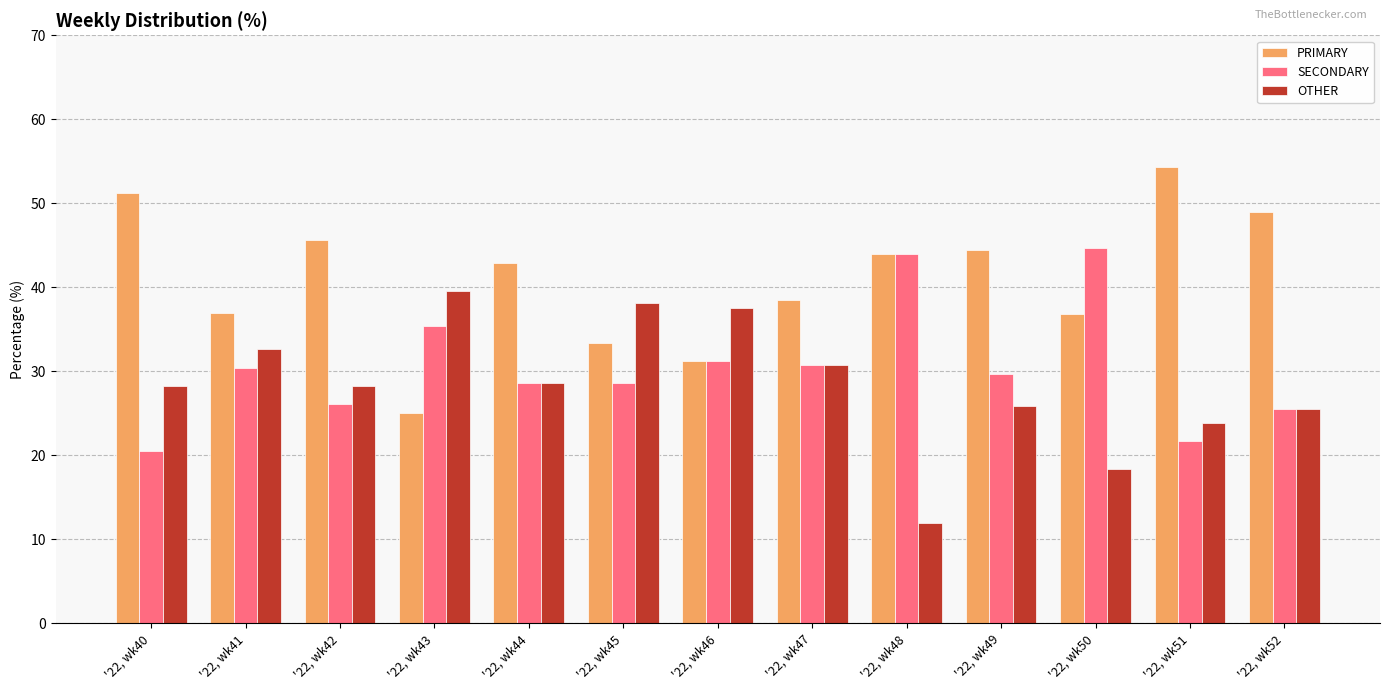

What is the total value across all series at '22, wk45?

100.0